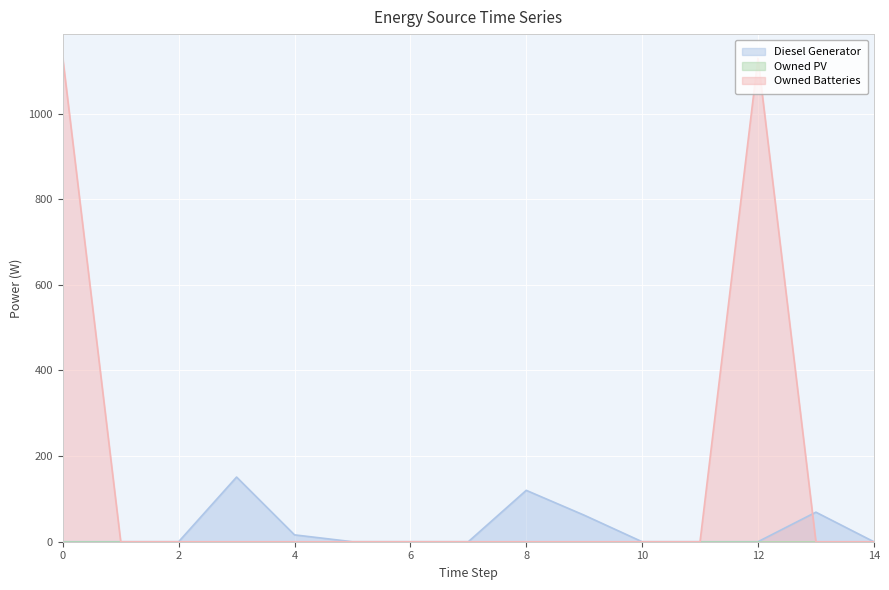

Which series has the widest spread of values?

Owned Batteries